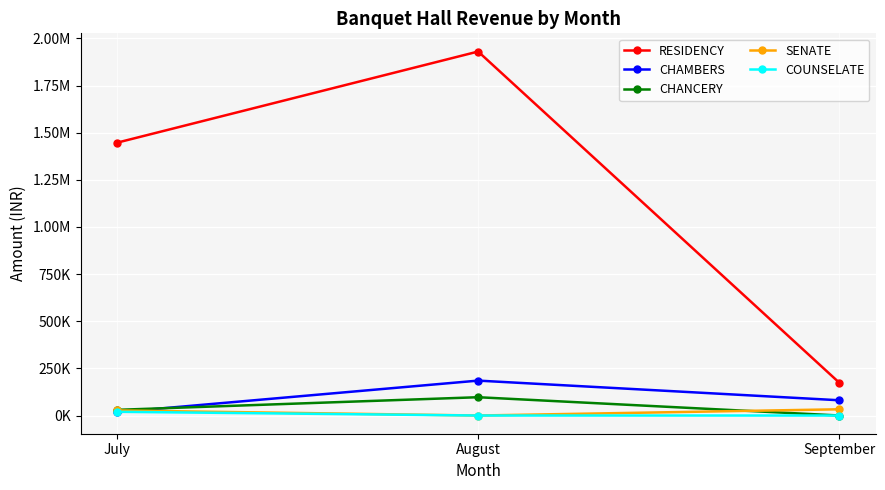

What are all the series names shown in the legend?

RESIDENCY, CHAMBERS, CHANCERY, SENATE, COUNSELATE